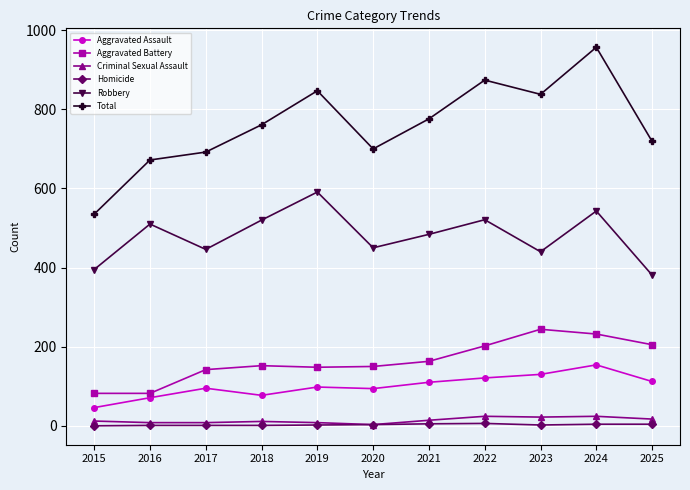

True or false: Criminal Sexual Assault has more than 1 points higher than both neighbors.

True